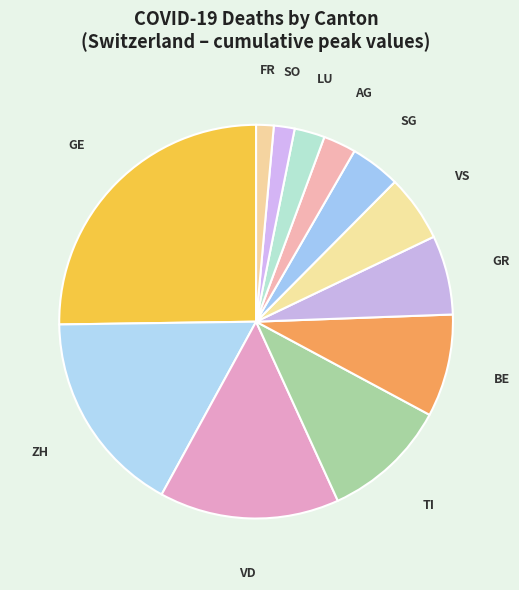

Do BE and FR together represent more than half of the pie?

No